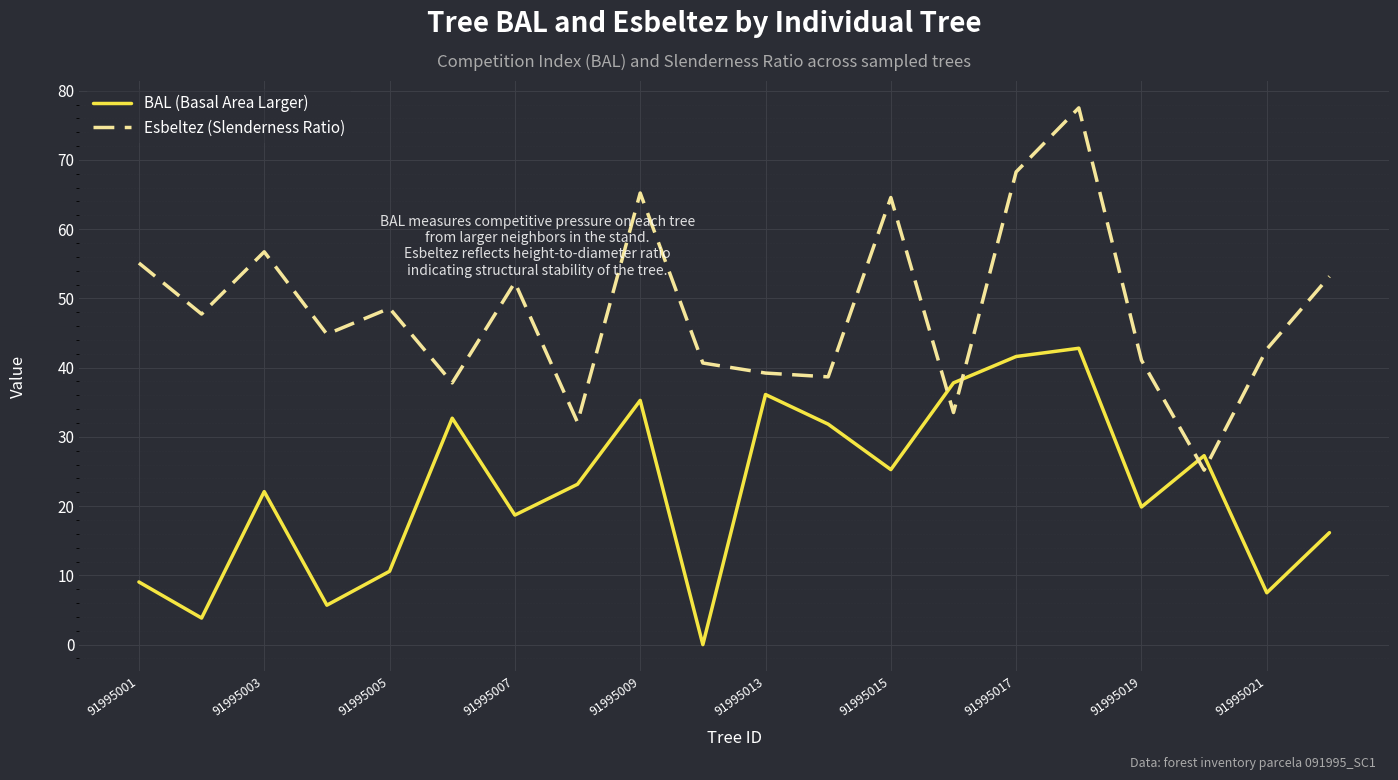

What is the lowest value of the Esbeltez (Slenderness Ratio) series?

25.2